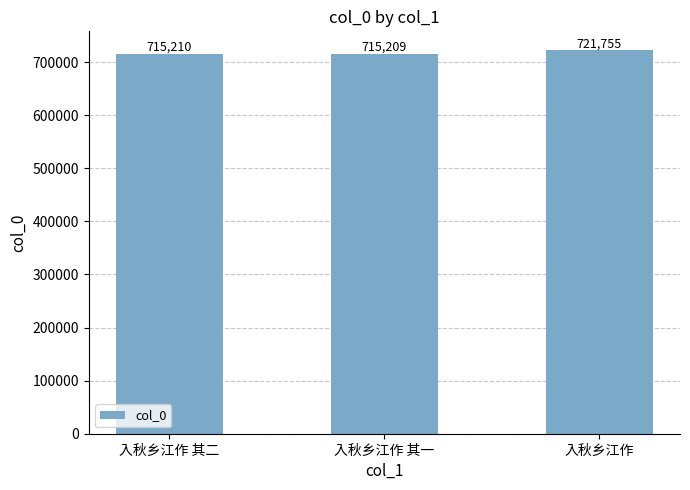

Count the number of data series in this chart.

1